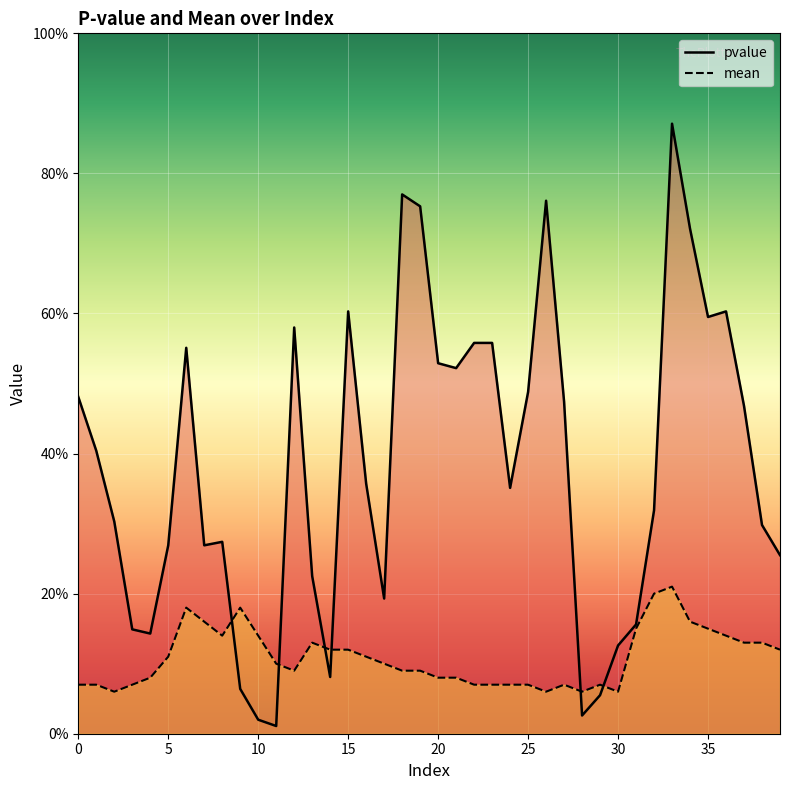

After their last crossing, which series has the higher values: mean or pvalue?

pvalue